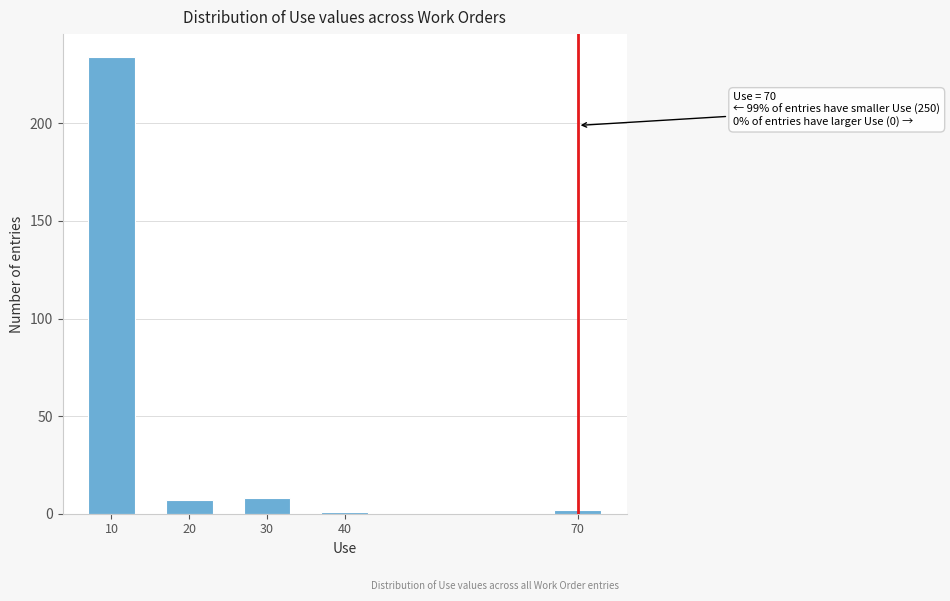

Reading left to right, extract all data points from this chart.

234	7	8	1	2